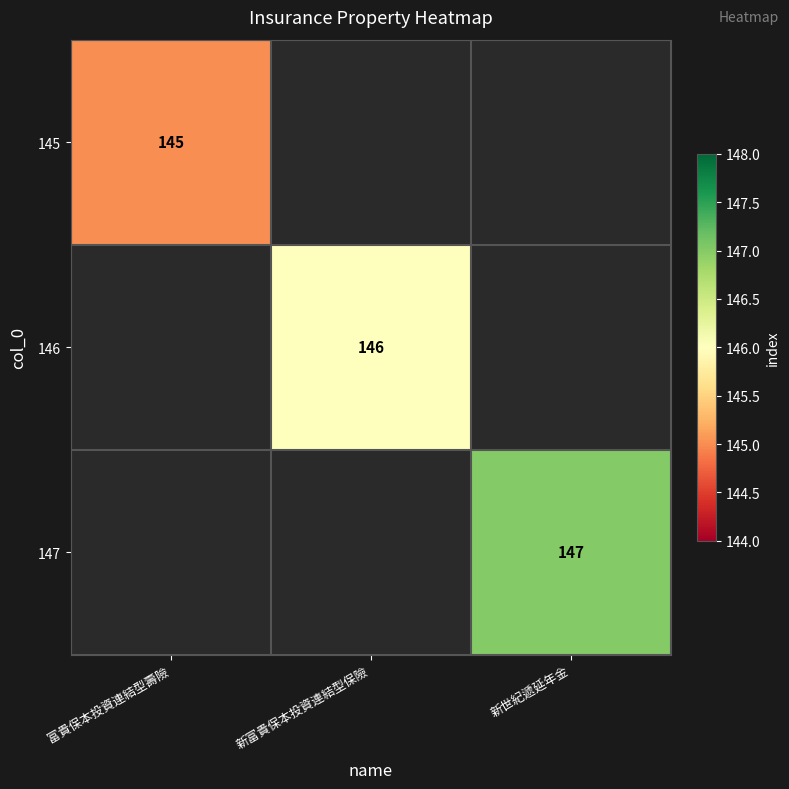

Is it true that 147 equals 147 at 新世紀遞延年金?

True